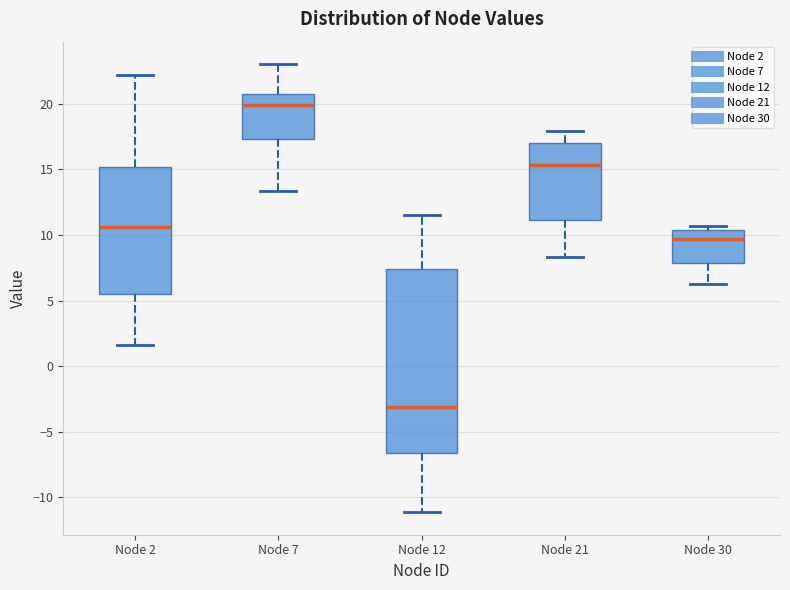

Where does the upper whisker of the box for Node 12 end on the y-axis? The values are not printed on the chart, so give them approximately, as read against the axis.

11.5